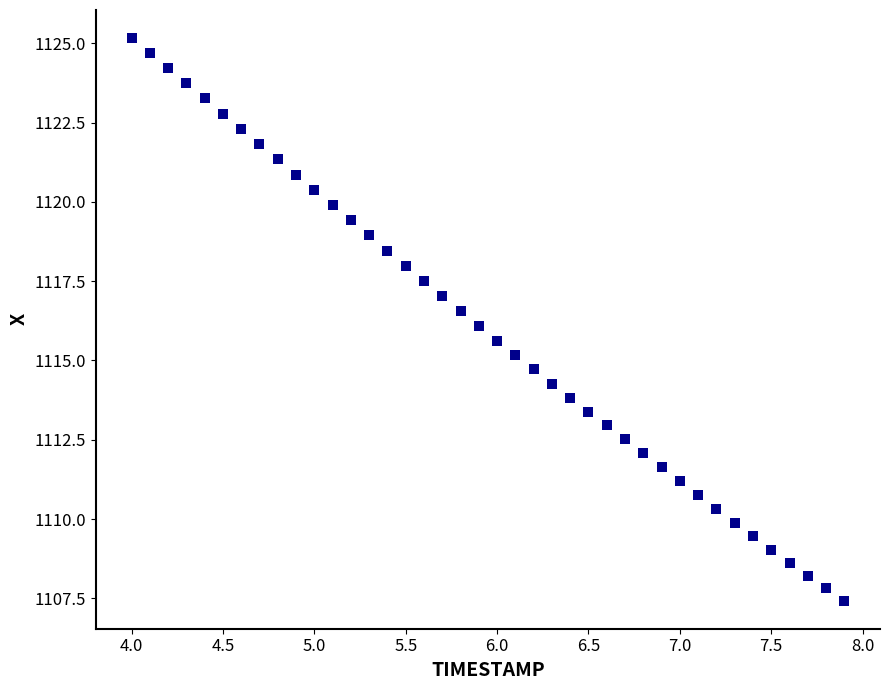

What is the range of X values (max minus min)?

3.9